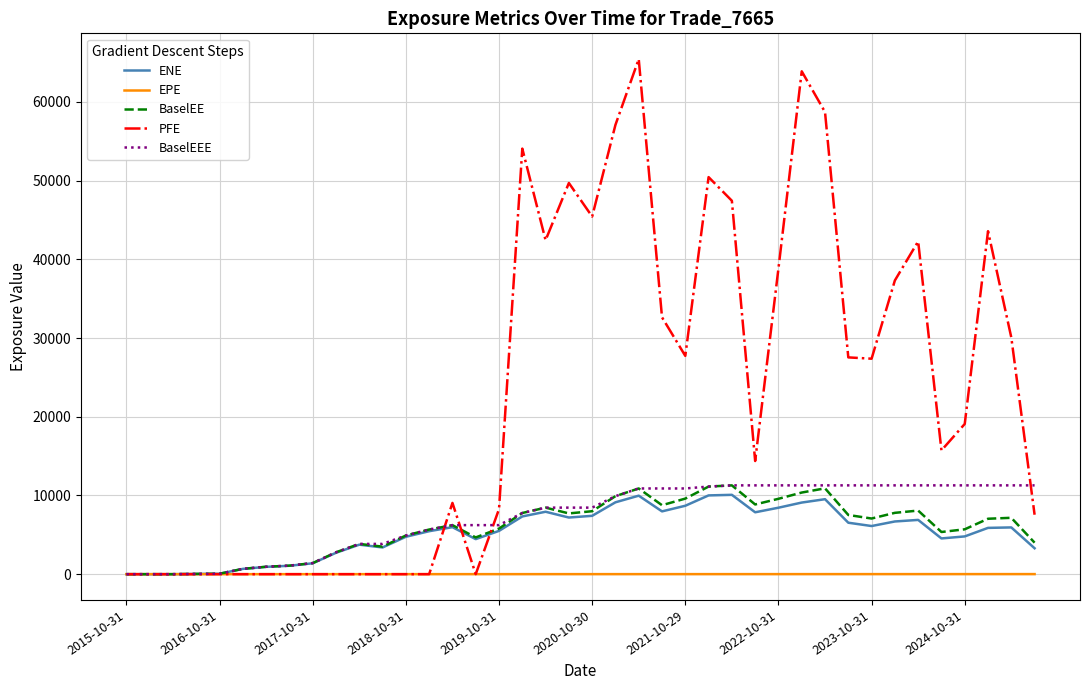

Which series has the largest total across all categories?

PFE